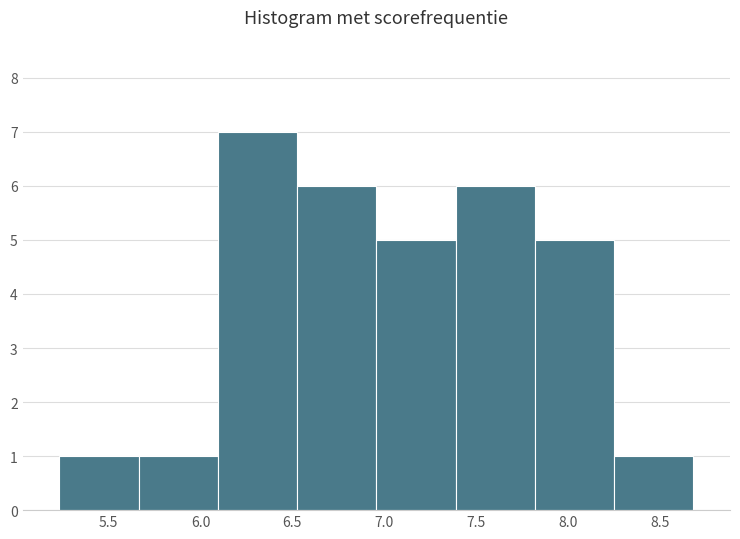

Reading left to right, transcribe this chart: for each bar, give the range it covers on the x-axis and its height. Neither the bar edges nor the heights are printed on the chart, so give them approximately, as read against the axes.

5.25 to 5.65: 1
5.65 to 6.10: 1
6.10 to 6.55: 7
6.55 to 6.95: 6
6.95 to 7.40: 5
7.40 to 7.80: 6
7.80 to 8.25: 5
8.25 to 8.70: 1